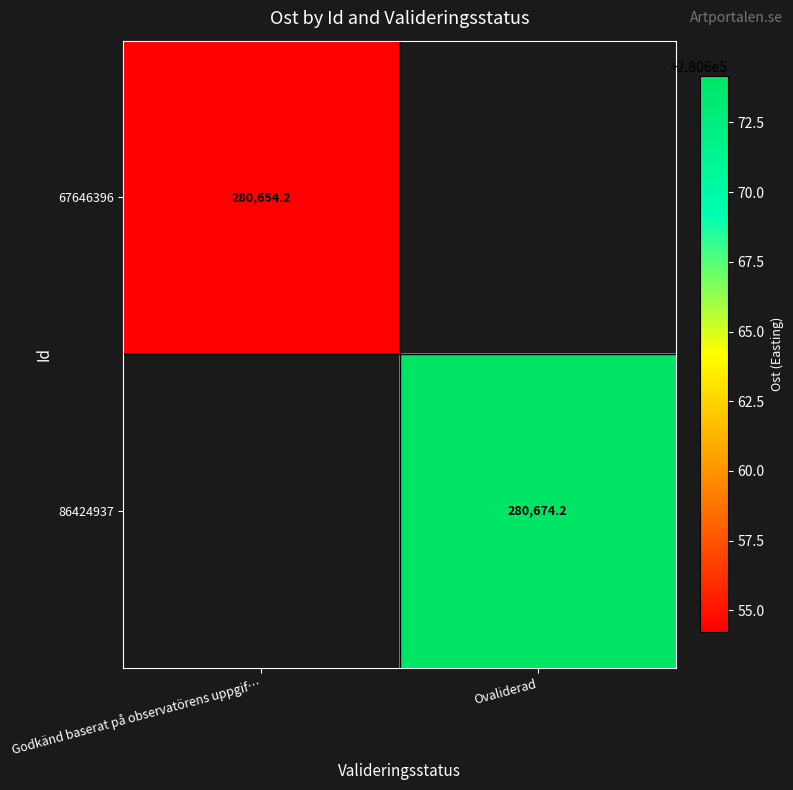

Rank the series by their maximum value, from lowest to highest.

67646396, 86424937